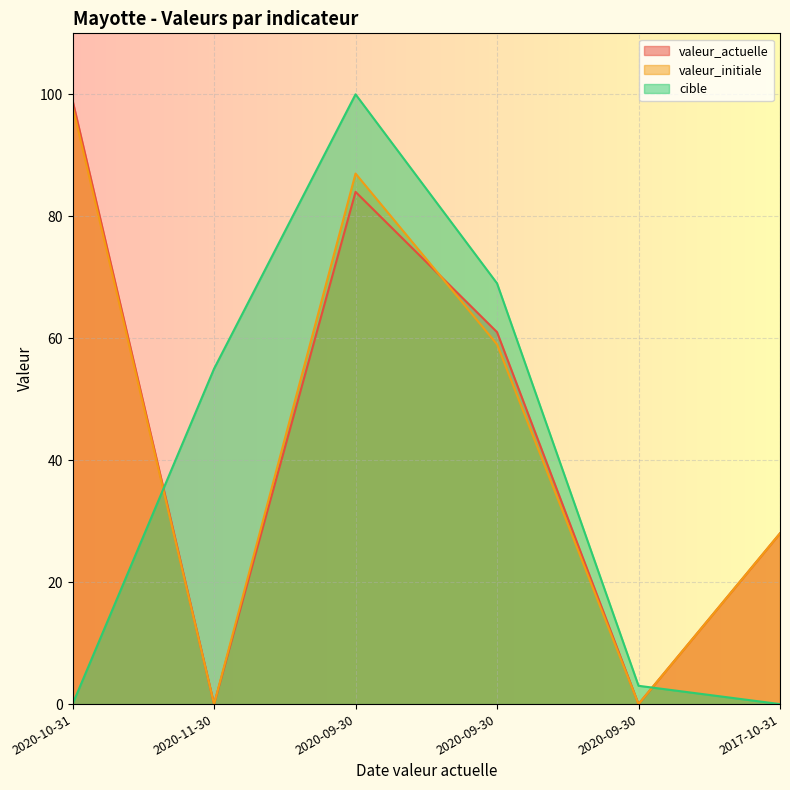

What is the difference between the second highest and minimum values in the cible series?

69